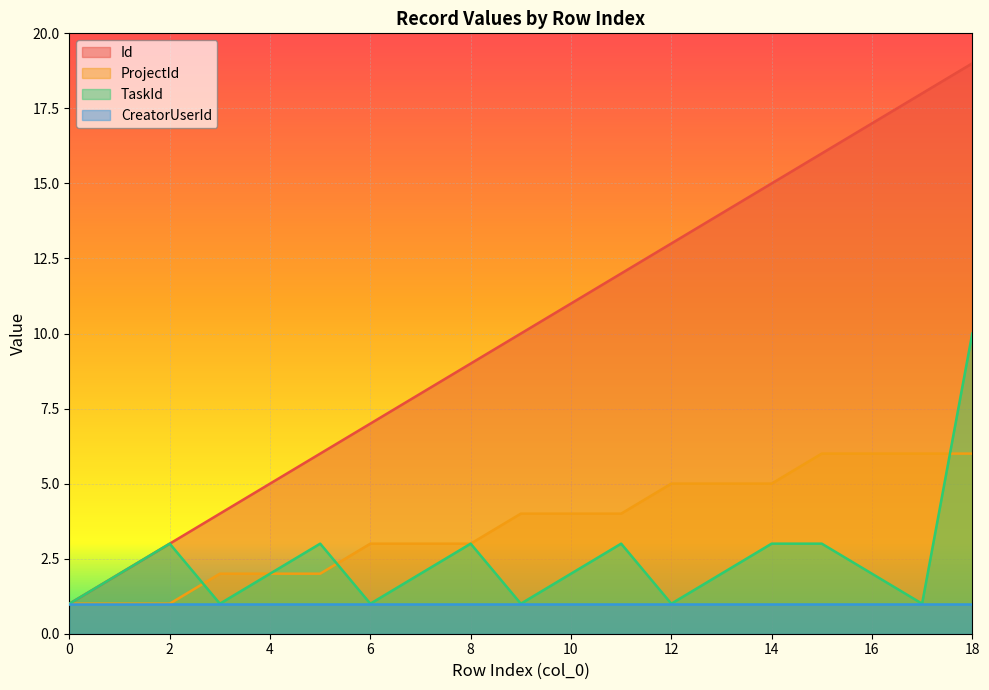

What are all the series names shown in the legend?

Id, ProjectId, TaskId, CreatorUserId